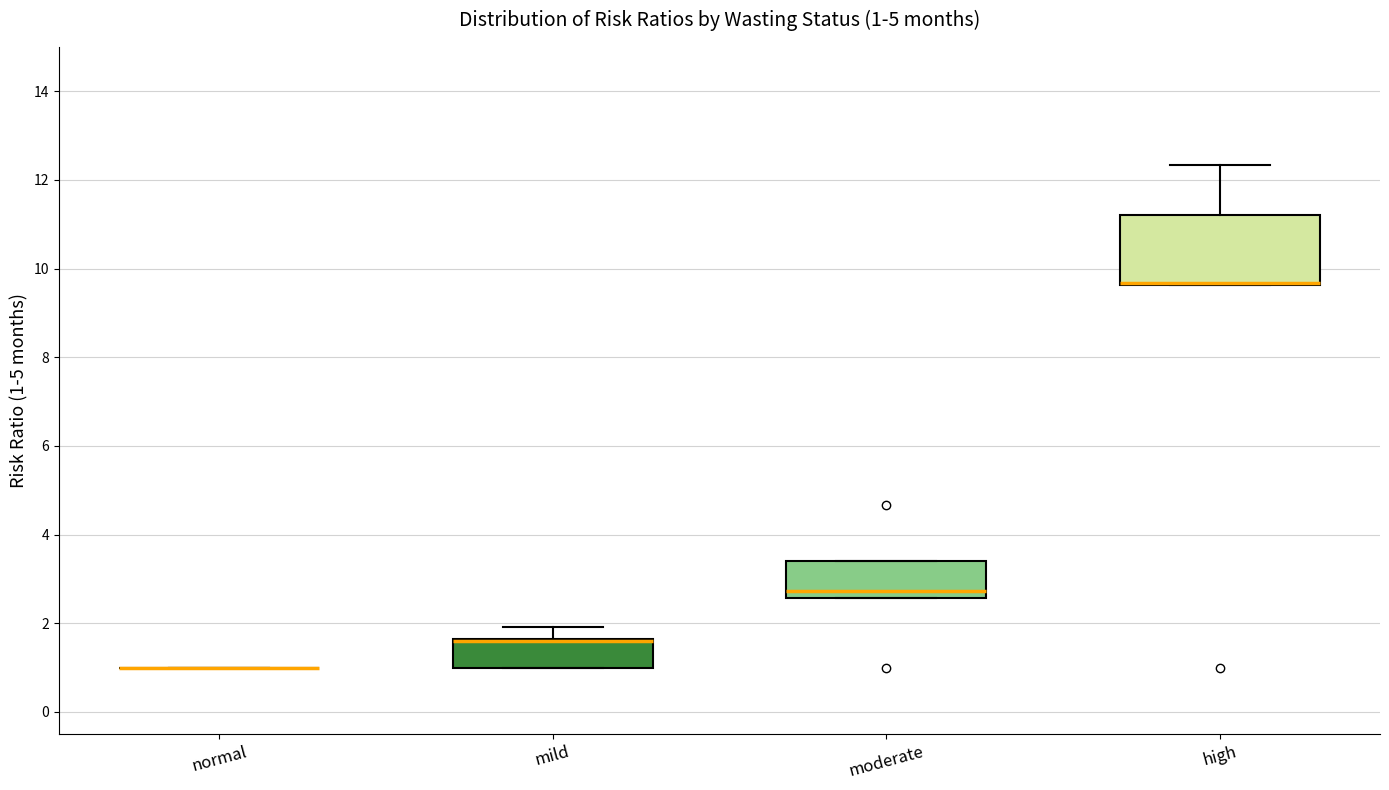

Comparing the boxes themselves (not the whiskers), which one is the tallest?

high